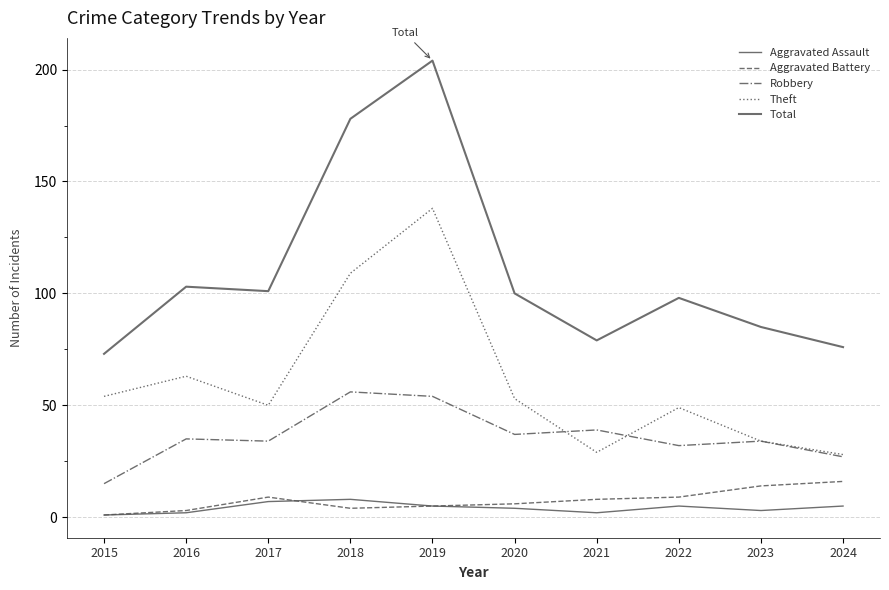

Where is the first local minimum for Total?

2017